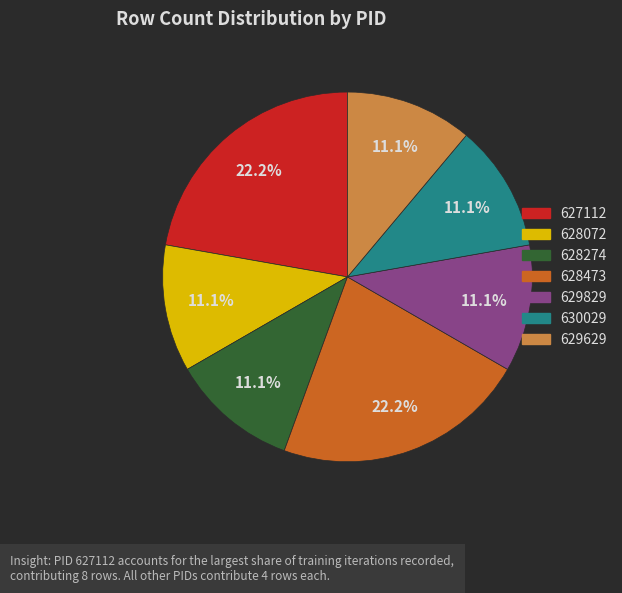

Is there any slice that represents more than half of the pie?

No